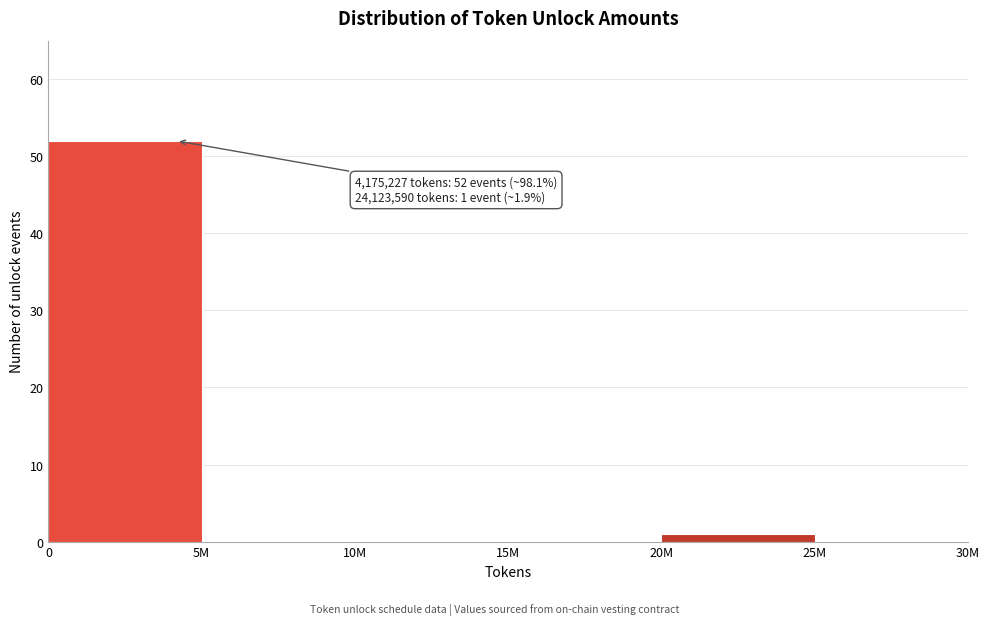

Reading left to right, what are all the values shown in this chart?

0=52	5M=0	10M=0	15M=0	20M=1	25M=0